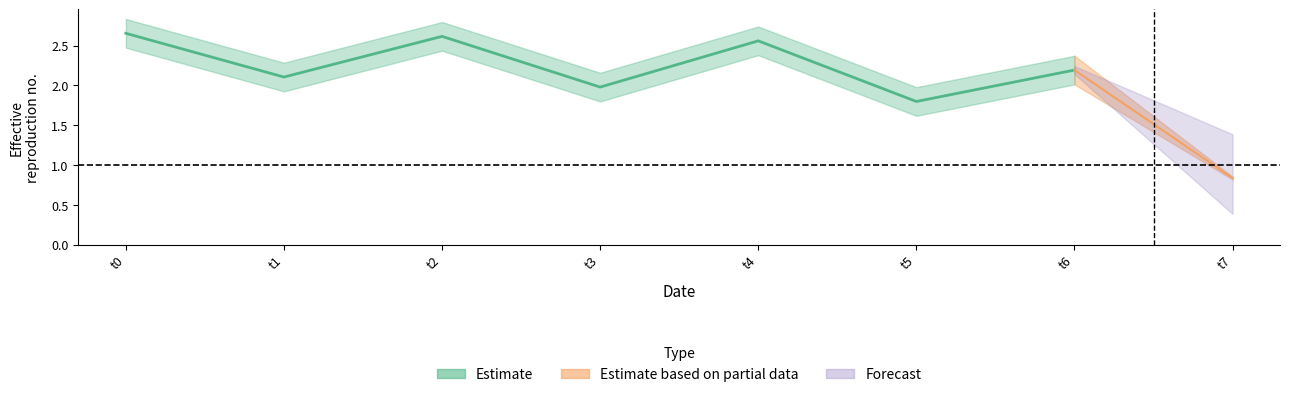

List the labels in order of value, largest first.

0, 2, 4, 6, 1, 3, 5, 7